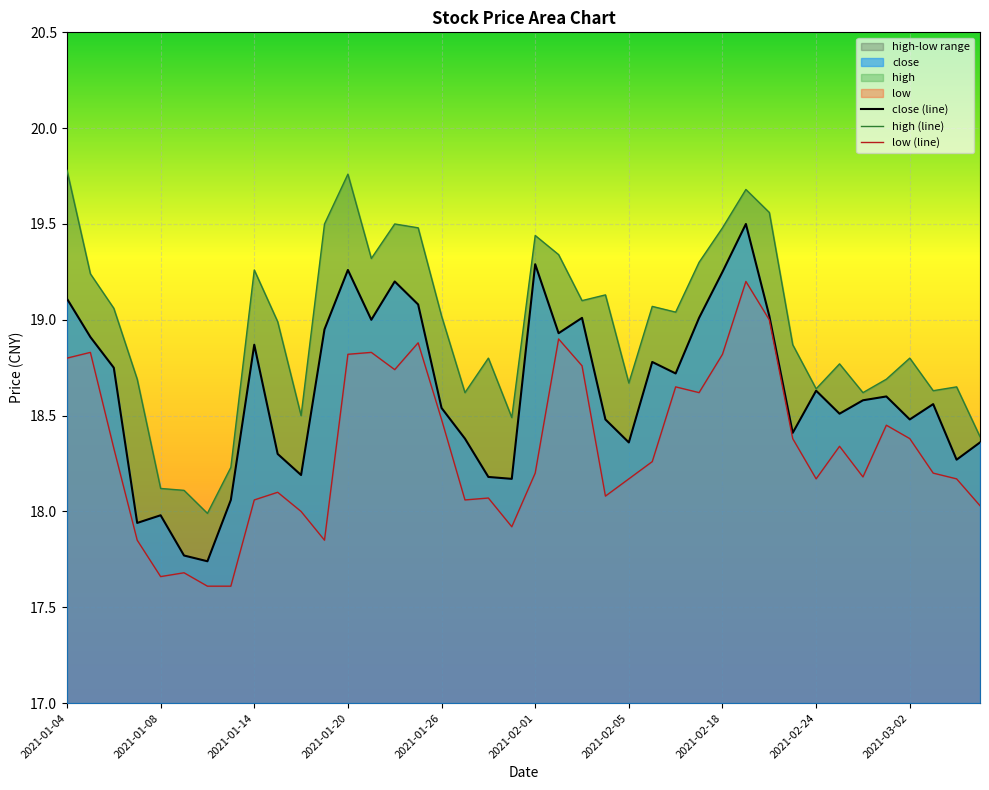

What is the approximate value of low (line) at 2021-01-14?

18.1